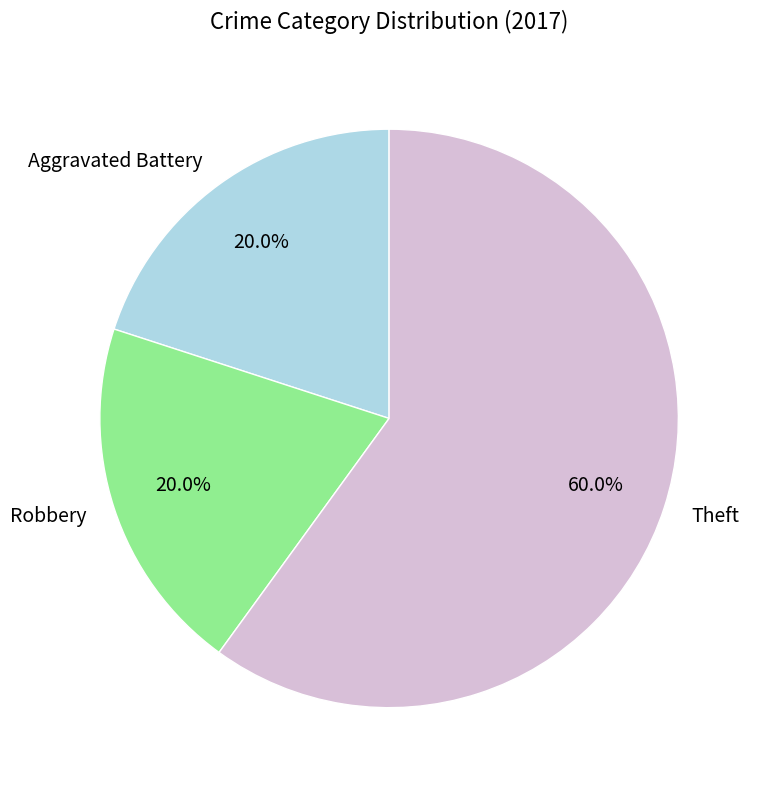

The Theft slice represents 60% of the pie. True or false?

True